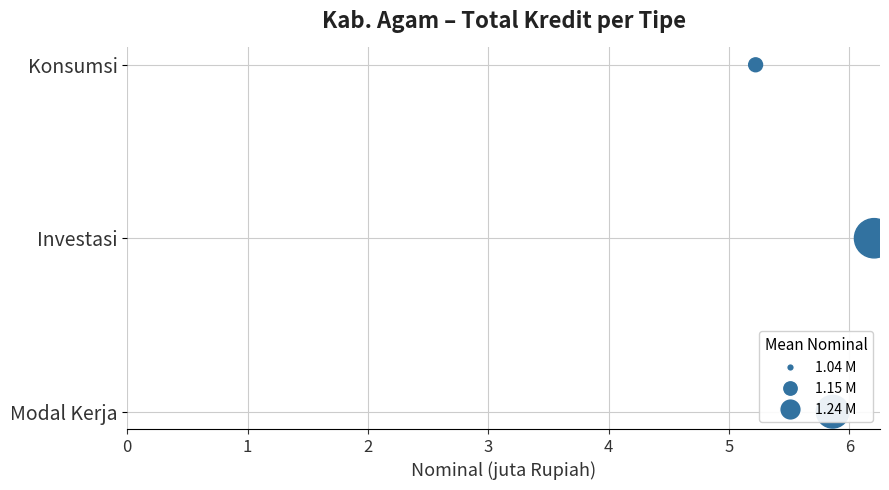

What is the change in value from 0 to 2?

+2